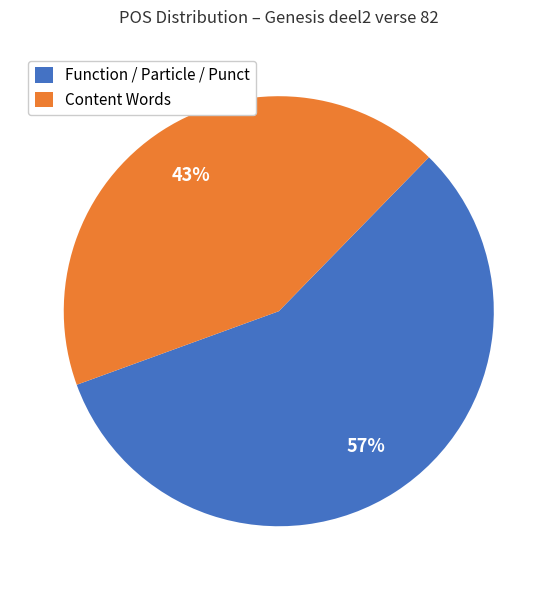

What is the ratio of the value at Function / Particle / Punct to the value at Content Words?

1.3